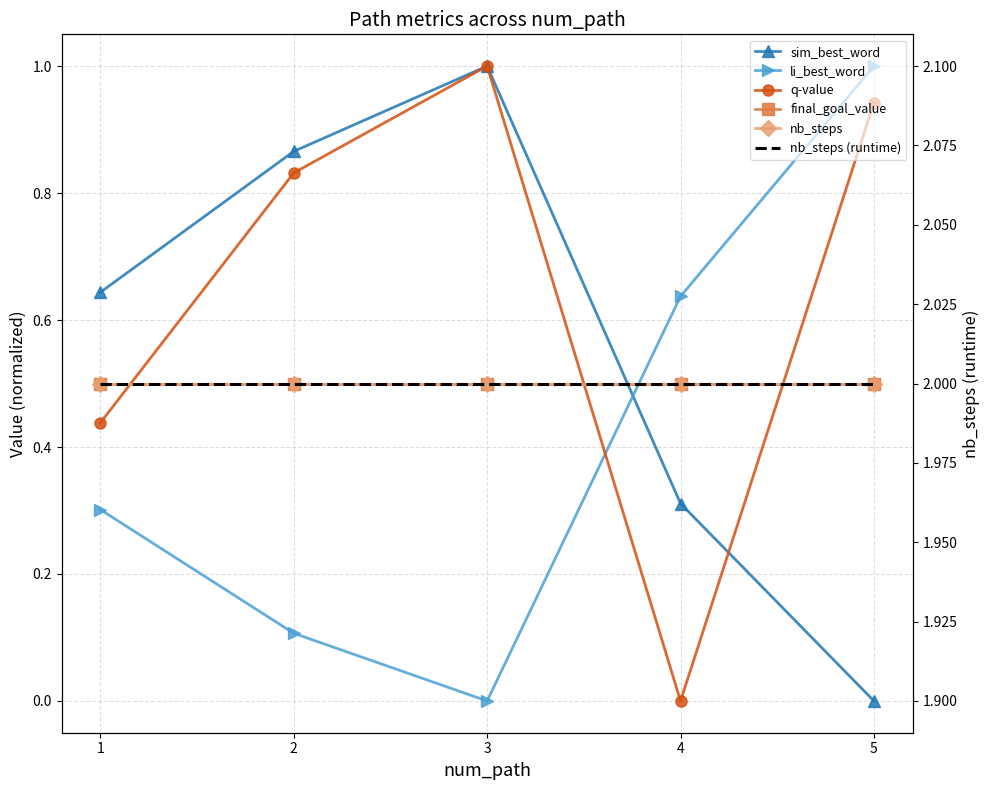

How many intersections are there between nb_steps and q-value?

3